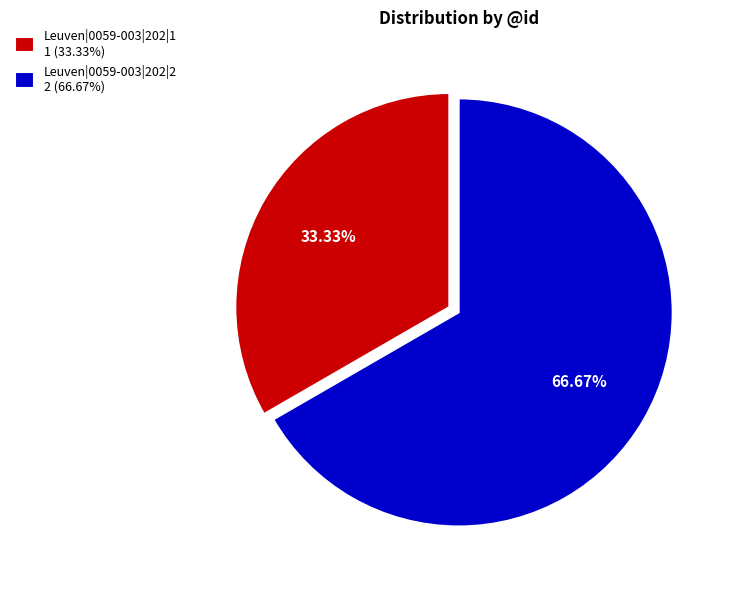

True or false: Leuven|0059-003|202|2 accounts for 67% of the total.

True